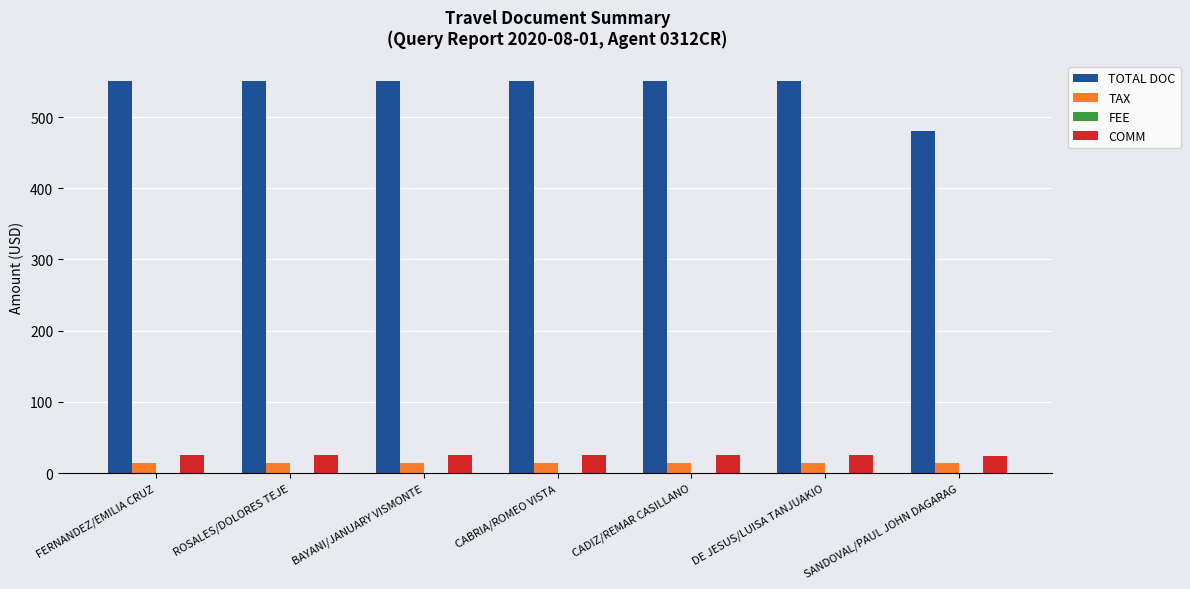

What is the label of the 3rd bar from the left?

BAYANI/JANUARY VISMONTE